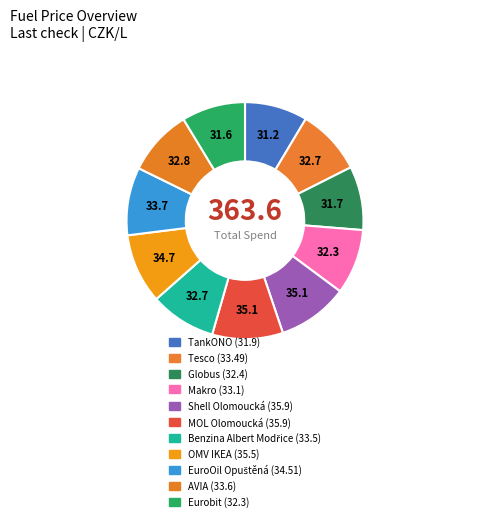

Rank the categories by value from highest to lowest.

Shell Olomoucká, MOL Olomoucká, OMV IKEA, EuroOil Opuštěná, AVIA, Benzina Albert Modřice, Tesco, Makro, Globus, Eurobit, TankONO